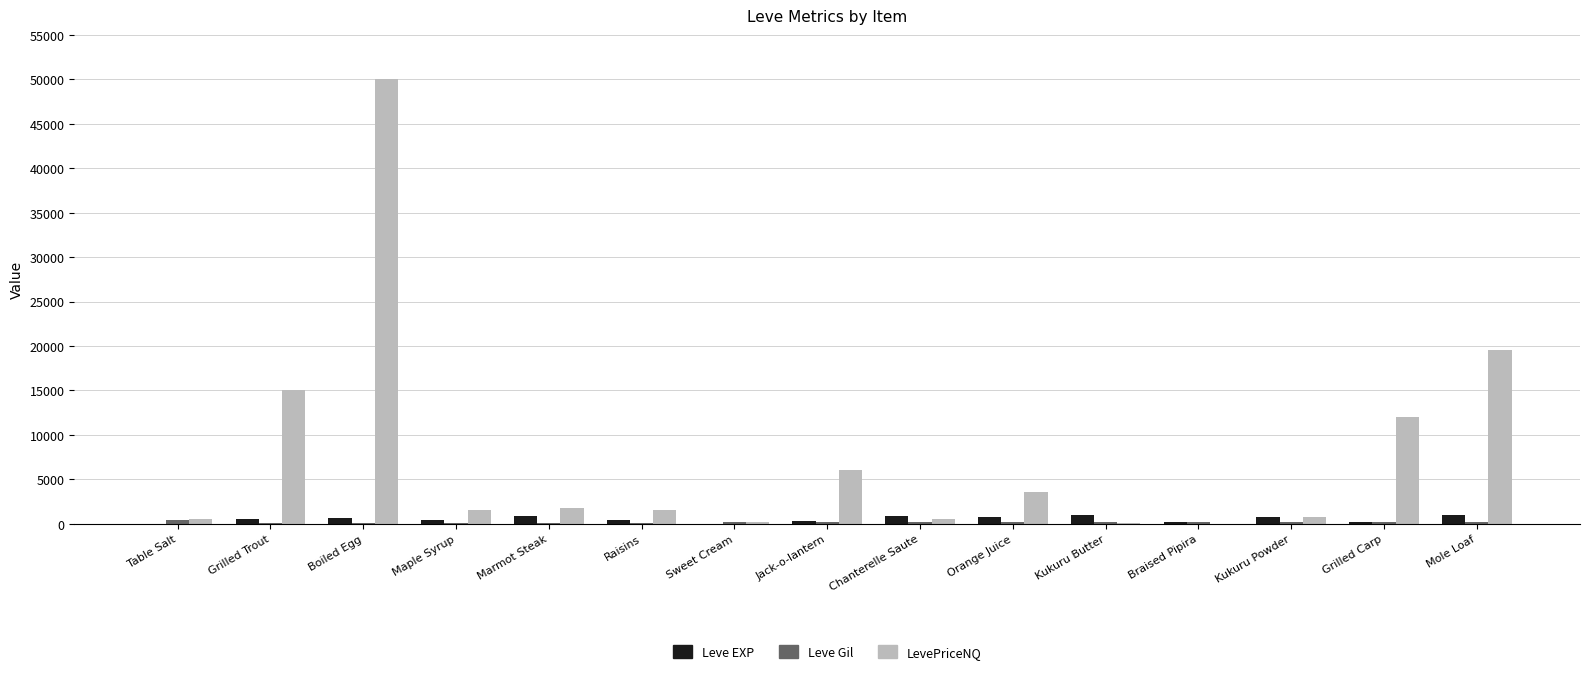

Where is LevePriceNQ nearest to the value 25000?

Mole Loaf